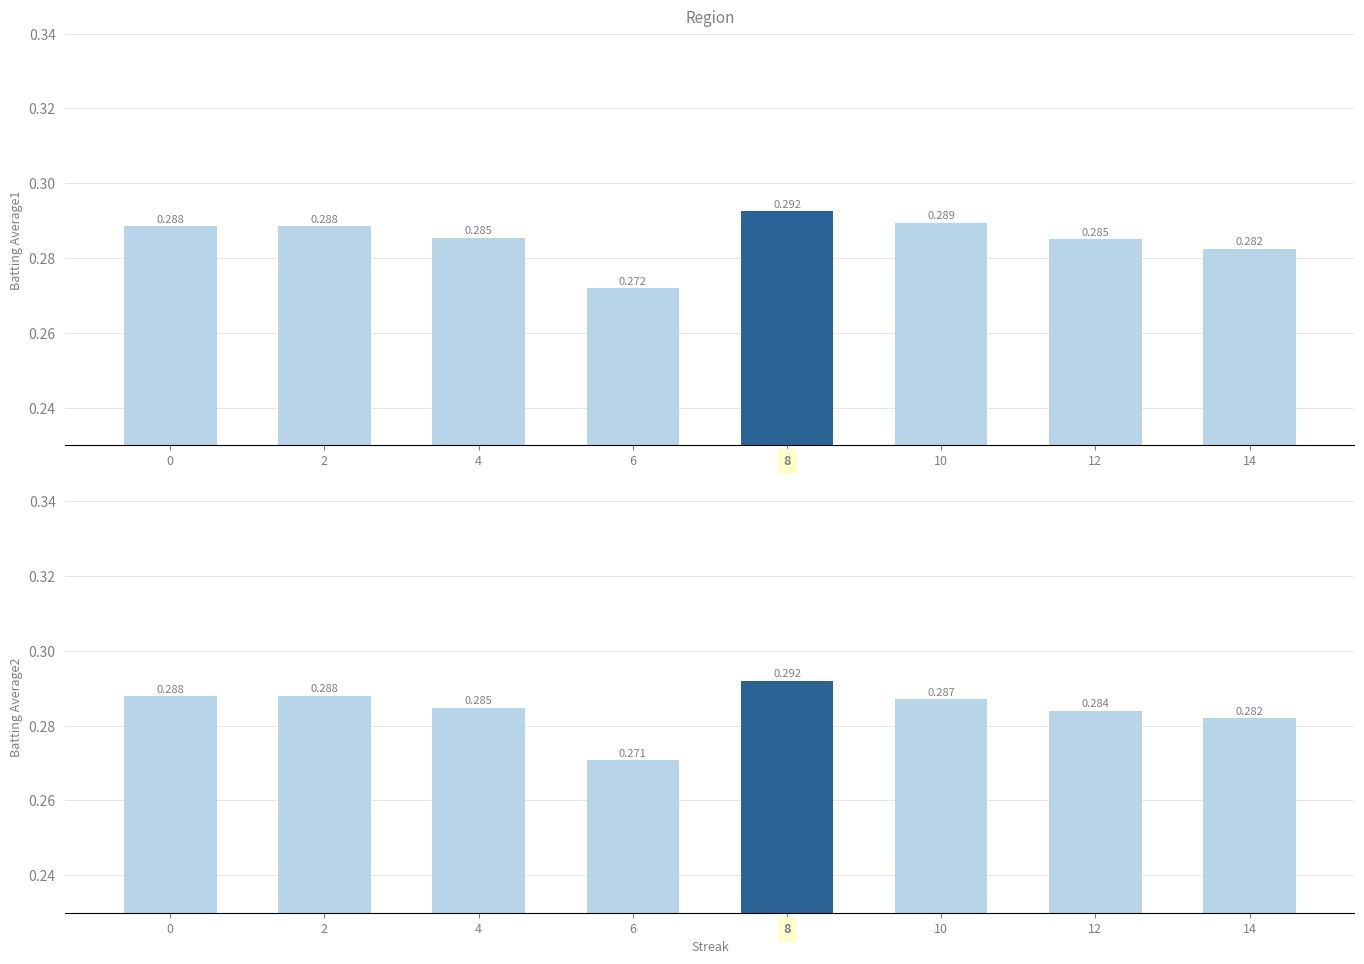

Between 14 and 4, which is larger?

4